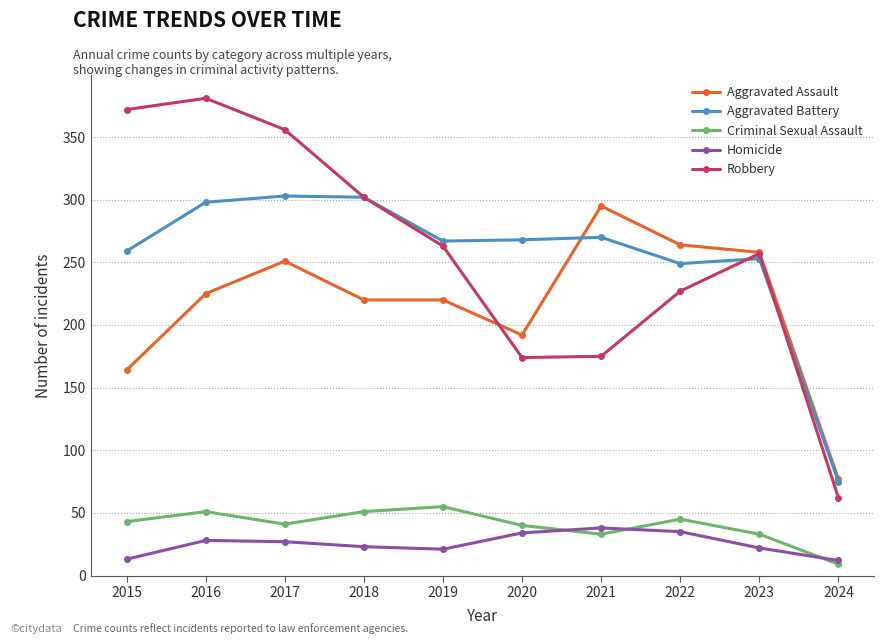

The value of Criminal Sexual Assault at 2020 is 40. True or false?

True